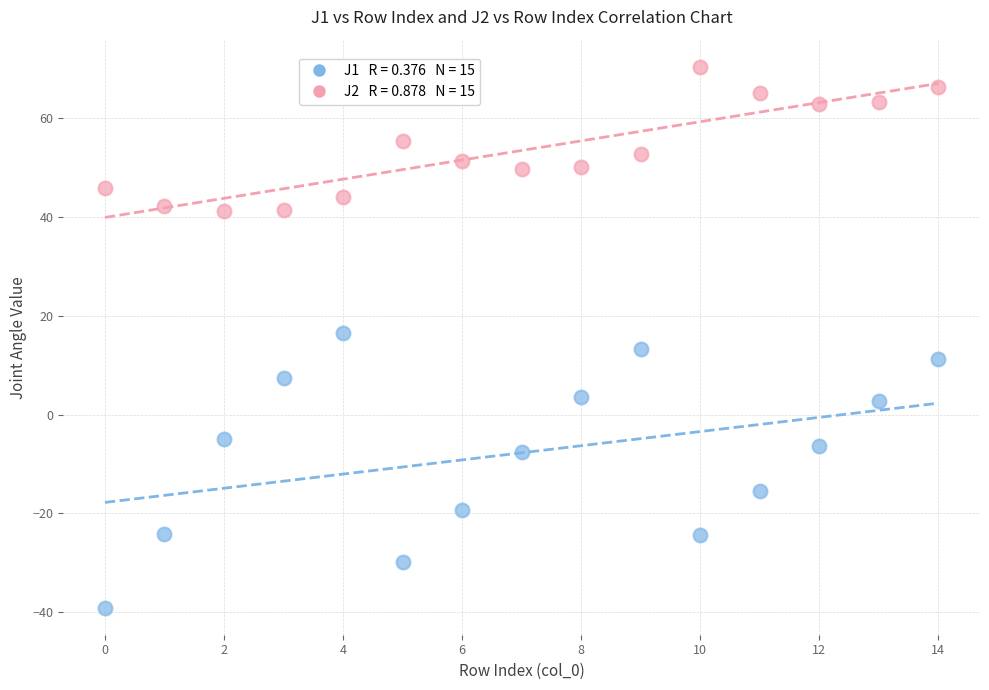

Across all data points, what is the range of Y values (max minus min)?

109.5